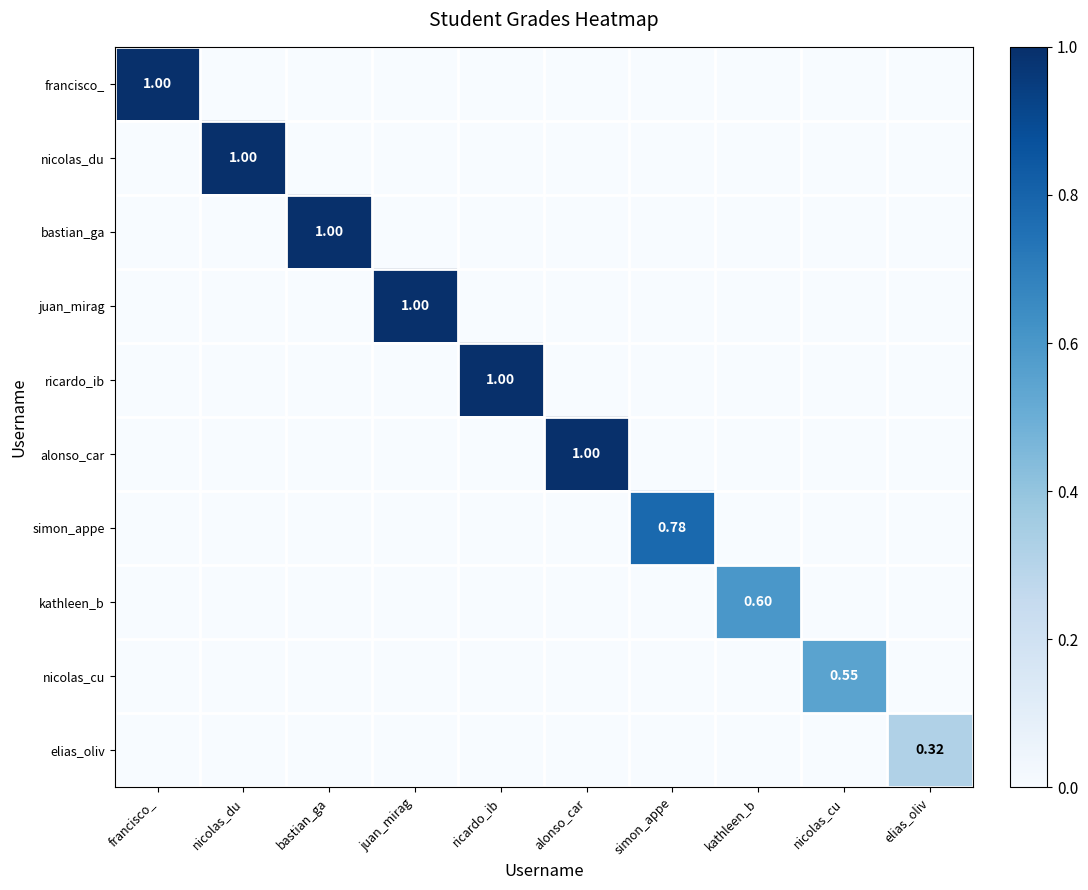

At which category is the sum across all series the highest?

francisco_